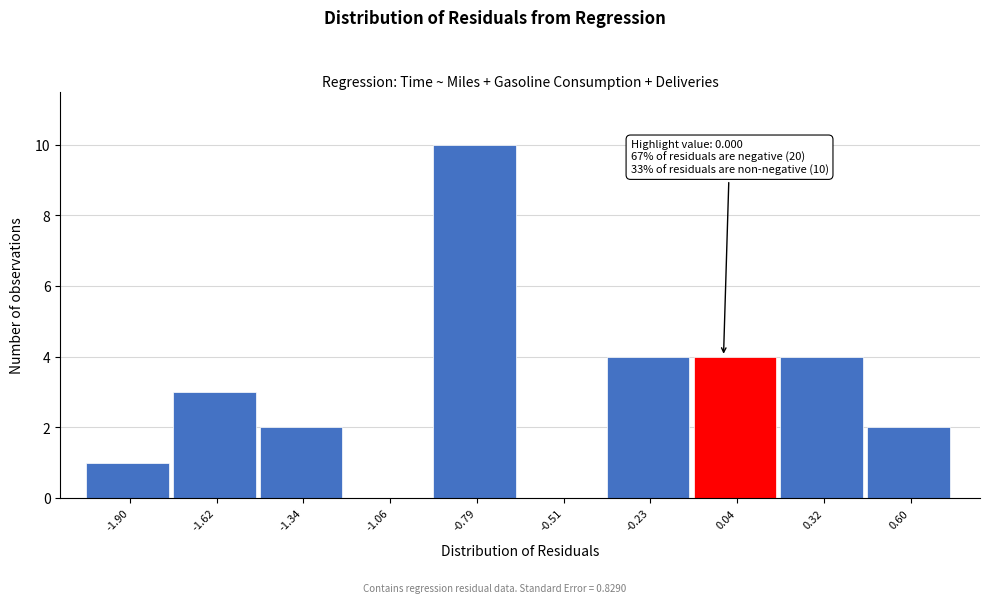

Which range on the x-axis has the tallest bar?

-0.95 to -0.65